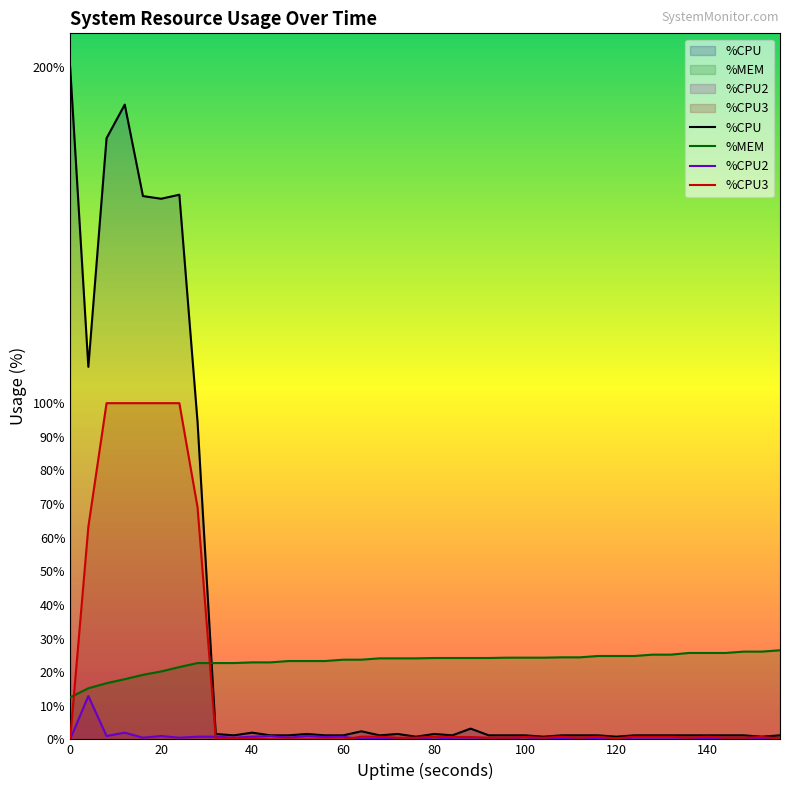

What is the total value across all series at 0?

212.5